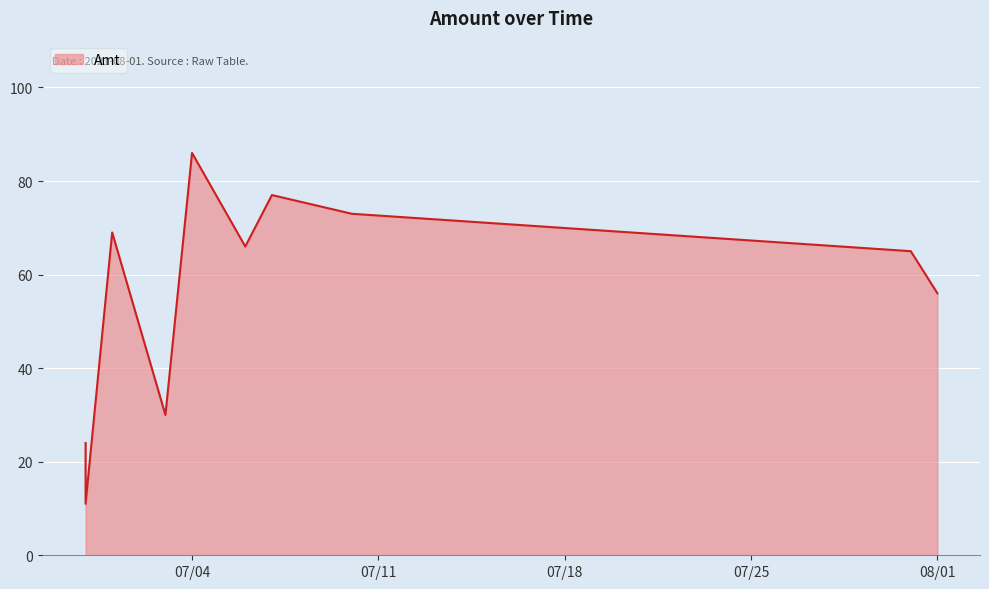

What is the approximate value at 2021-07-07?

77